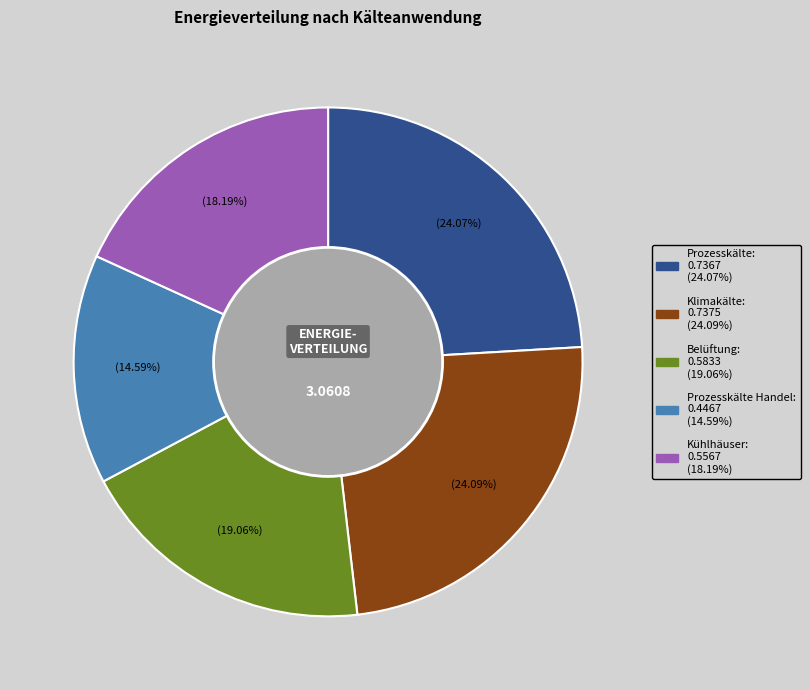

Is there any slice that represents more than half of the pie?

No